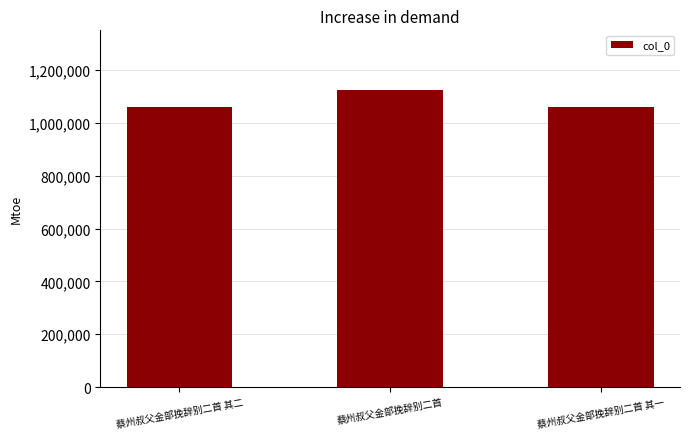

Are the bars horizontal?

No